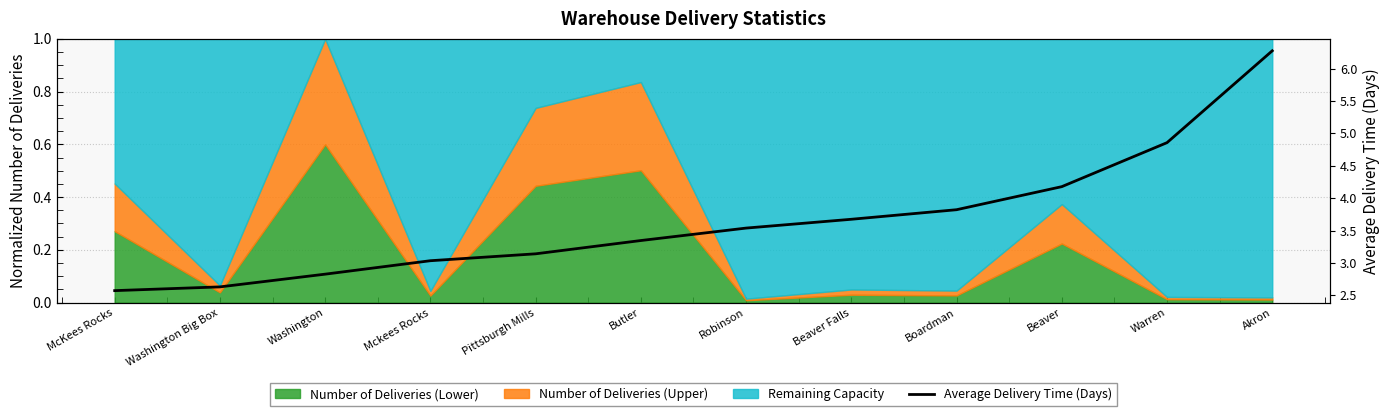

Is it true that the value at Butler is 5.0?

False